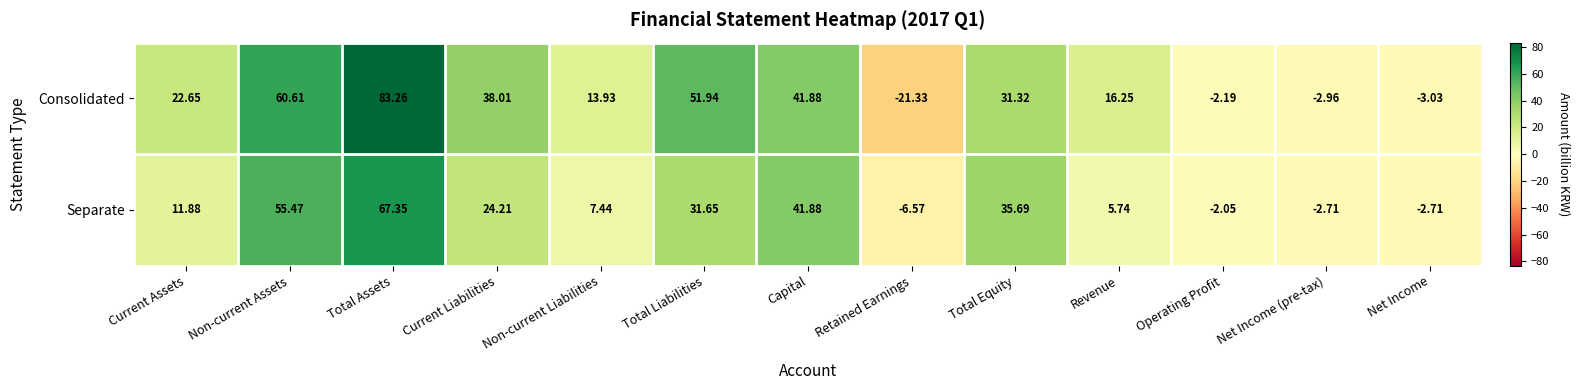

How many data points does each series have?

13